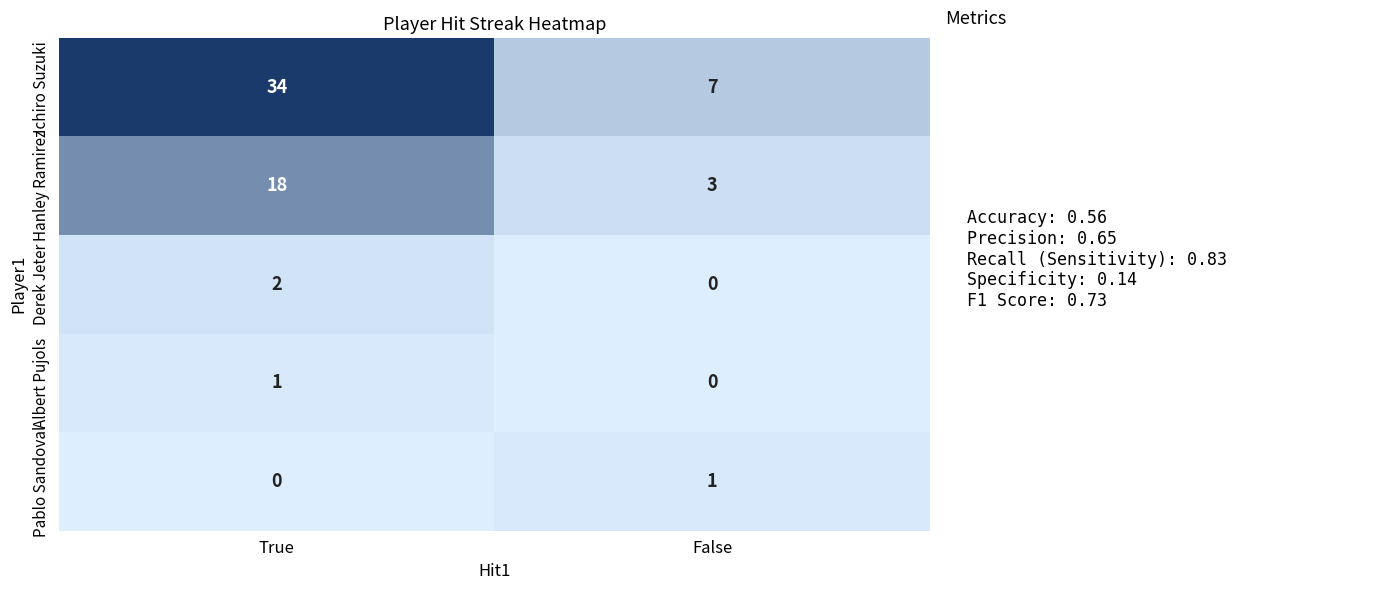

Reading left to right, transcribe all the data shown in this chart.

Ichiro Suzuki: 34	7
Hanley Ramirez: 18	3
Derek Jeter: 2	0
Albert Pujols: 1	0
Pablo Sandoval: 0	1